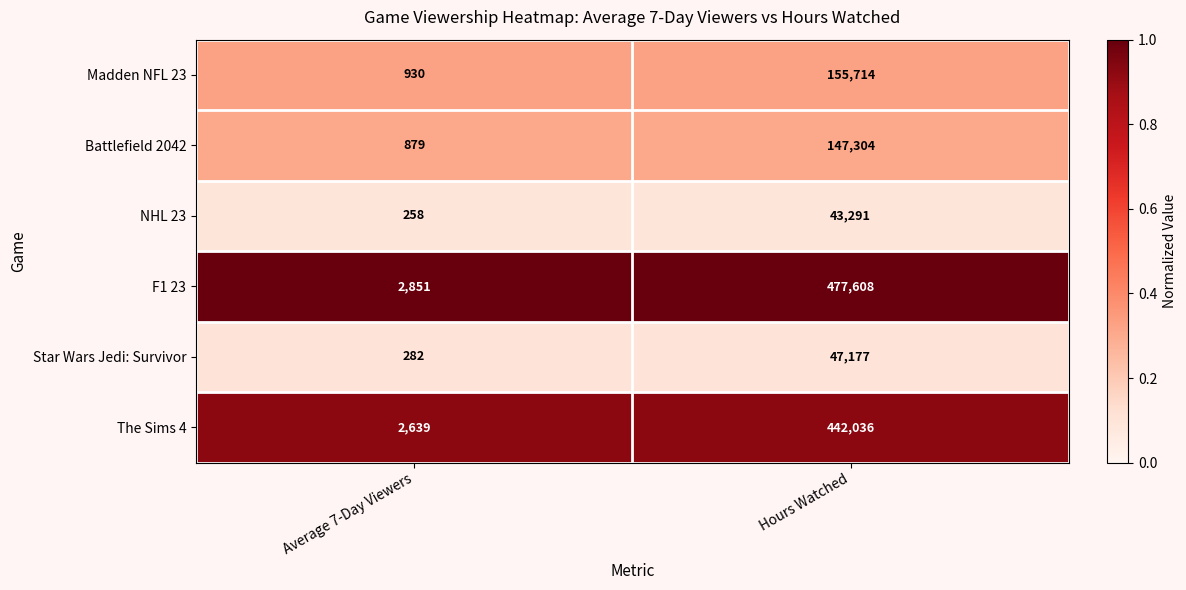

At which category is the sum across all series the highest?

Hours Watched